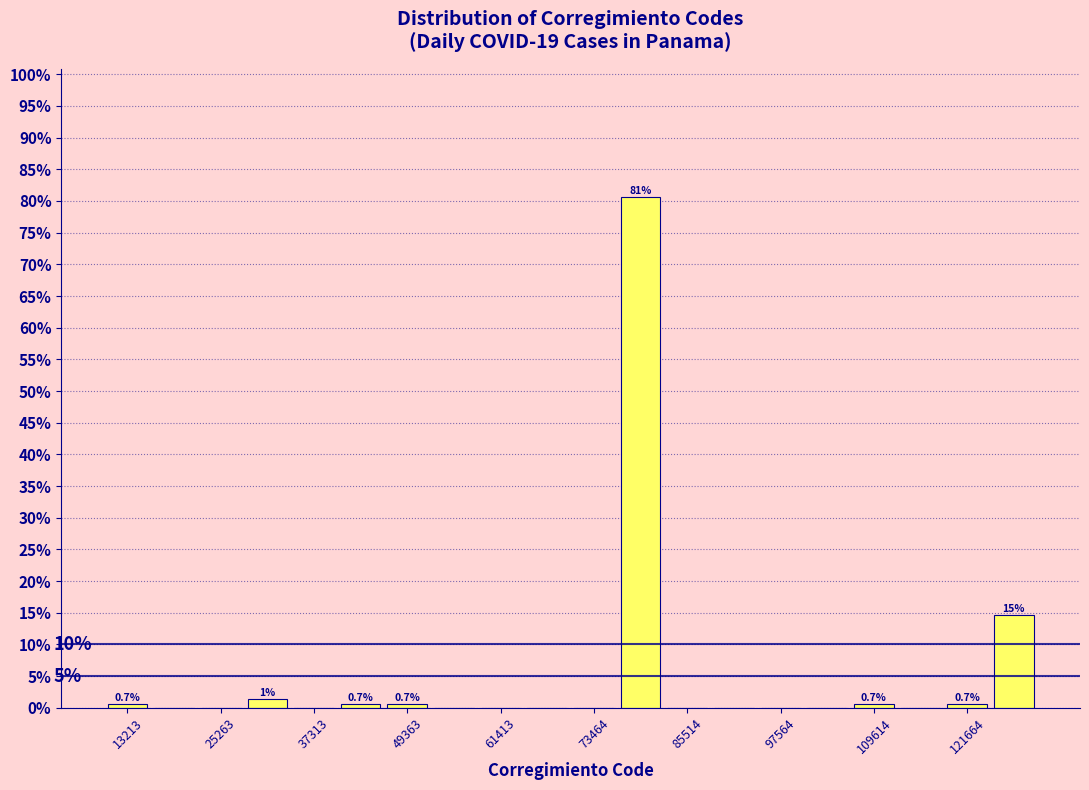

Around what value on the x-axis is the tallest bar? Give the approximate position of its centre, as read against the axis.

80000